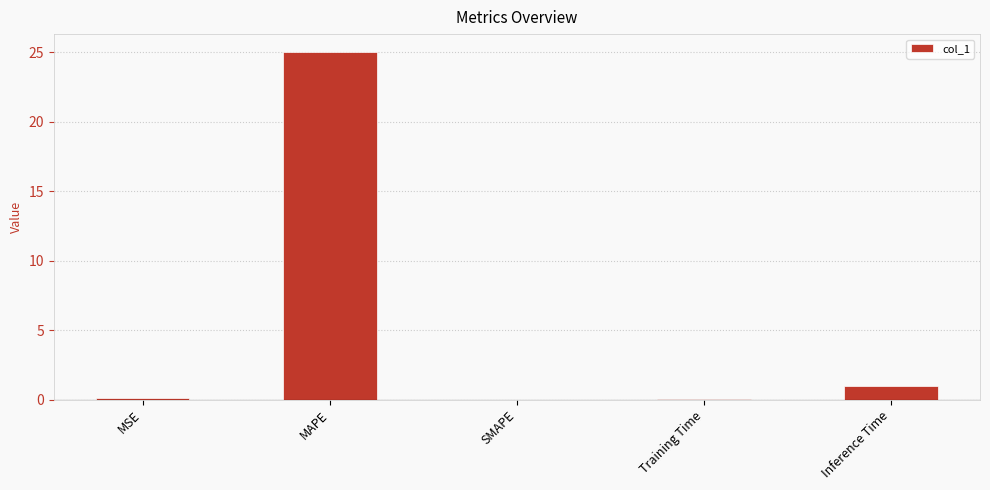

How many data points does each series have?

5